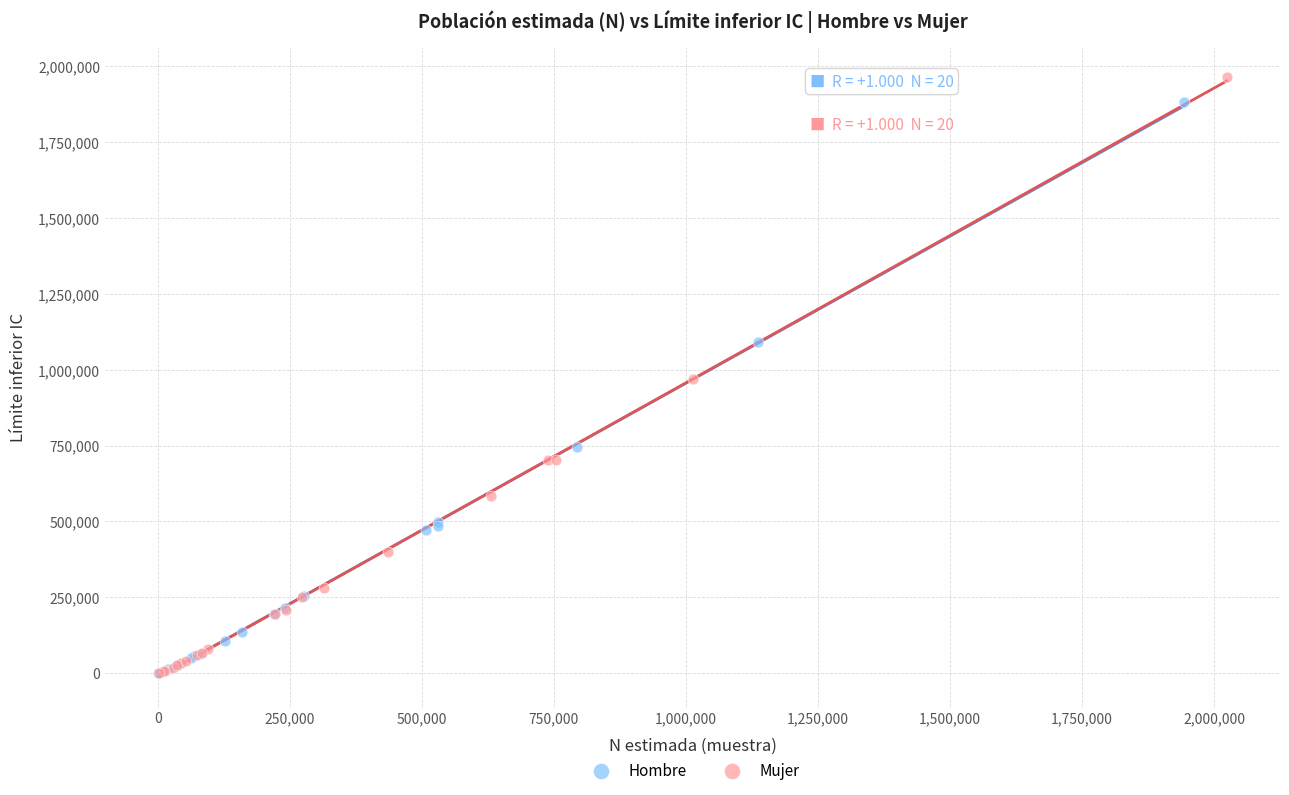

Which series has the widest spread of Y values?

Mujer